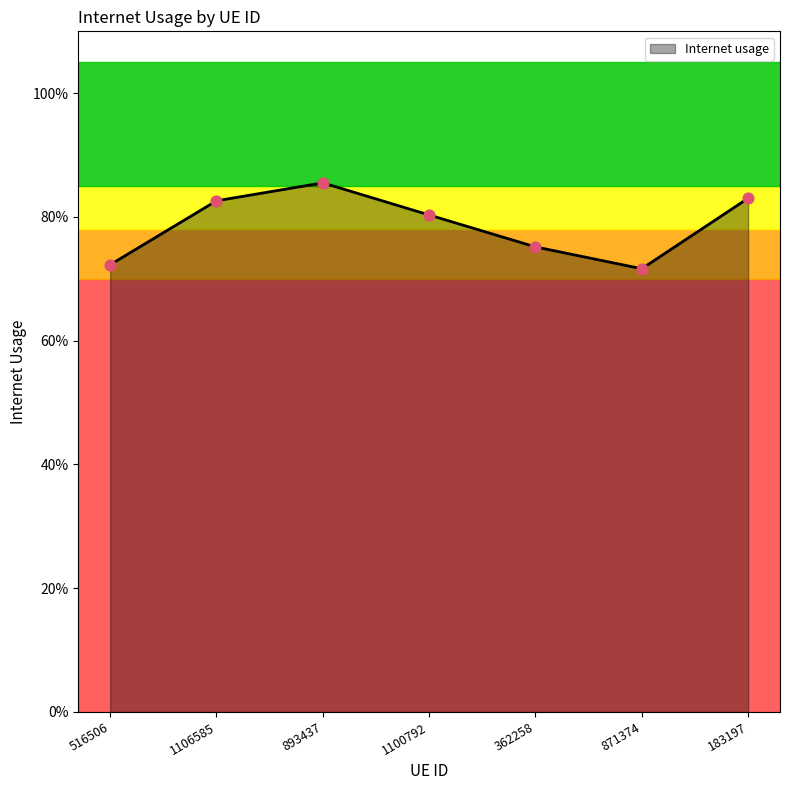

Does the chart have visible grid lines?

No